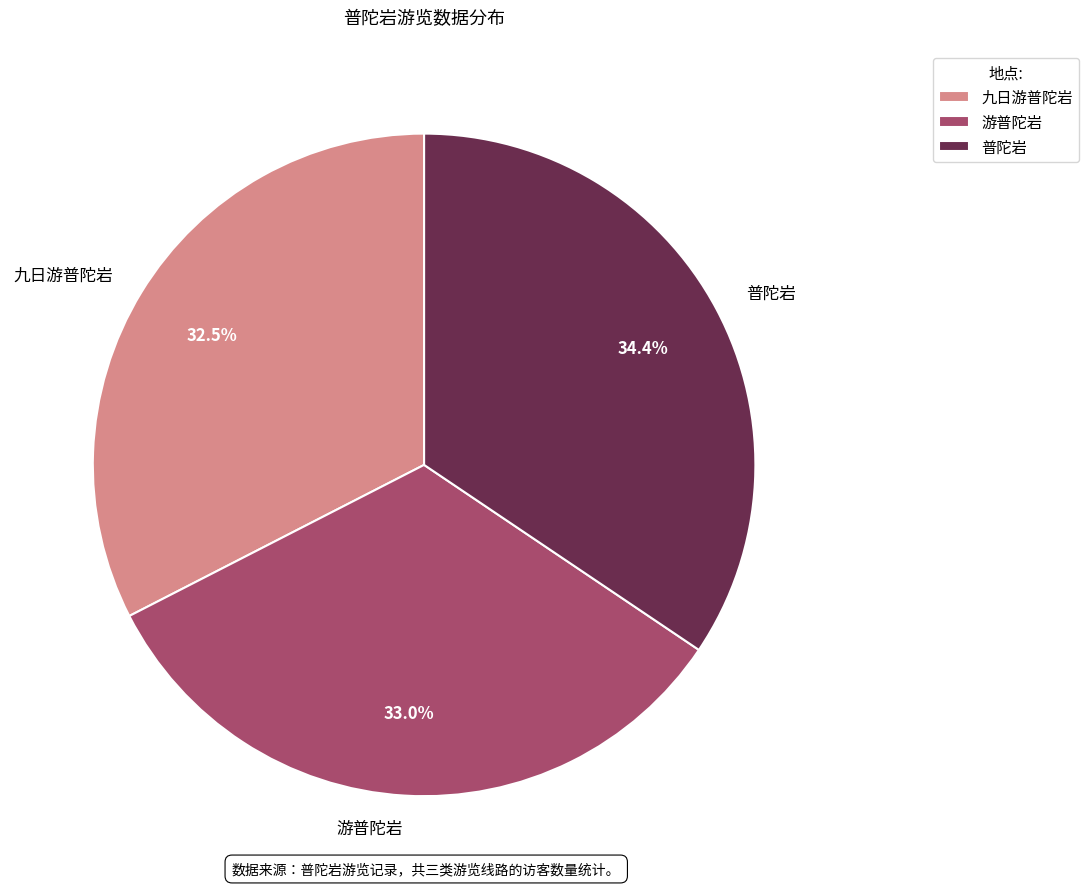

To the nearest percent, what portion does 游普陀岩 represent?

33%